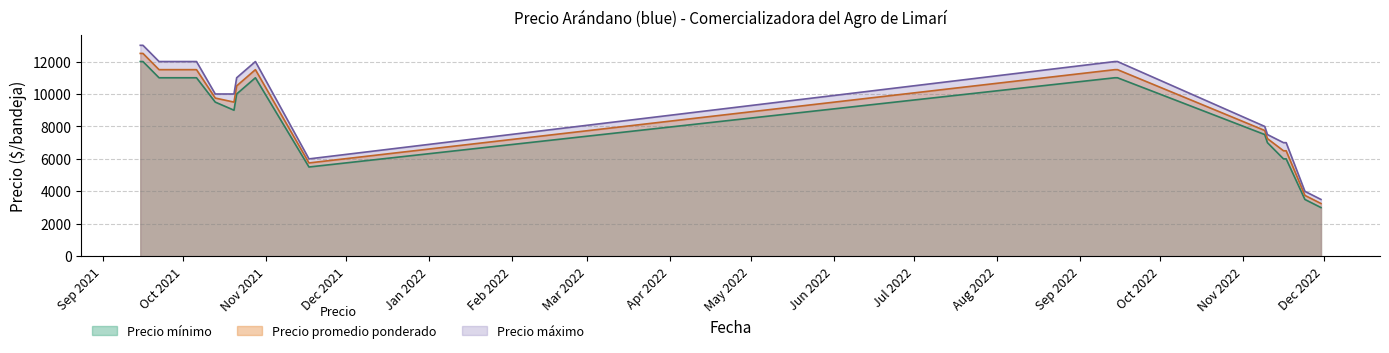

What are all the series names shown in the legend?

Precio mínimo, Precio promedio ponderado, Precio máximo